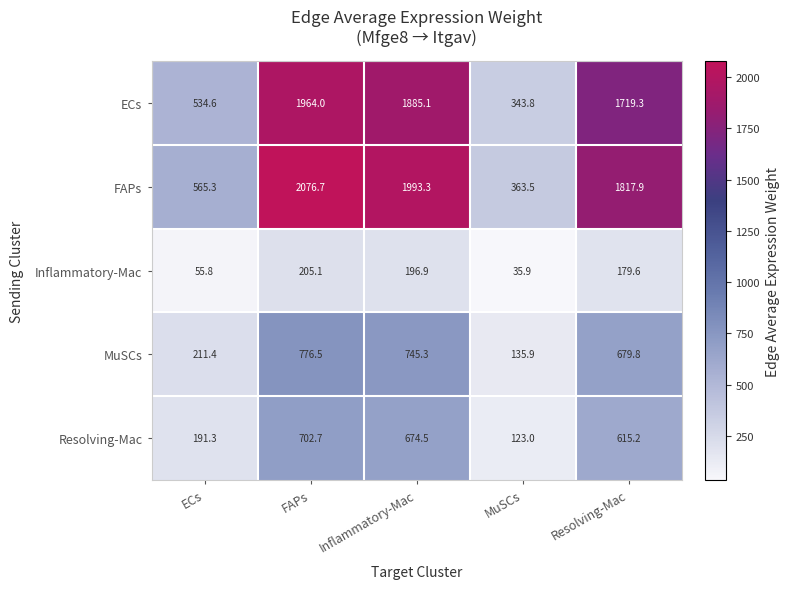

How many categories are shown in the chart?

5